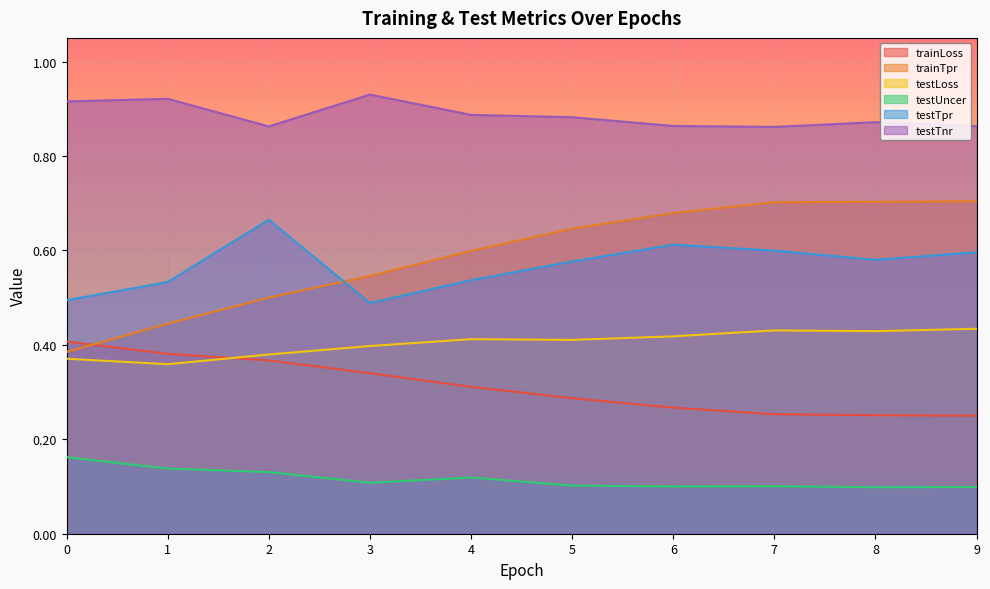

How many interior local valleys does the testTnr series have?

2